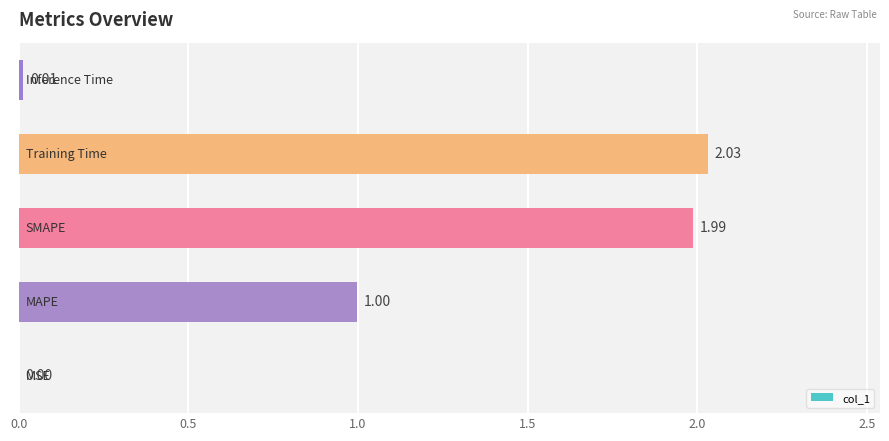

What is the sum of all values?

5.0